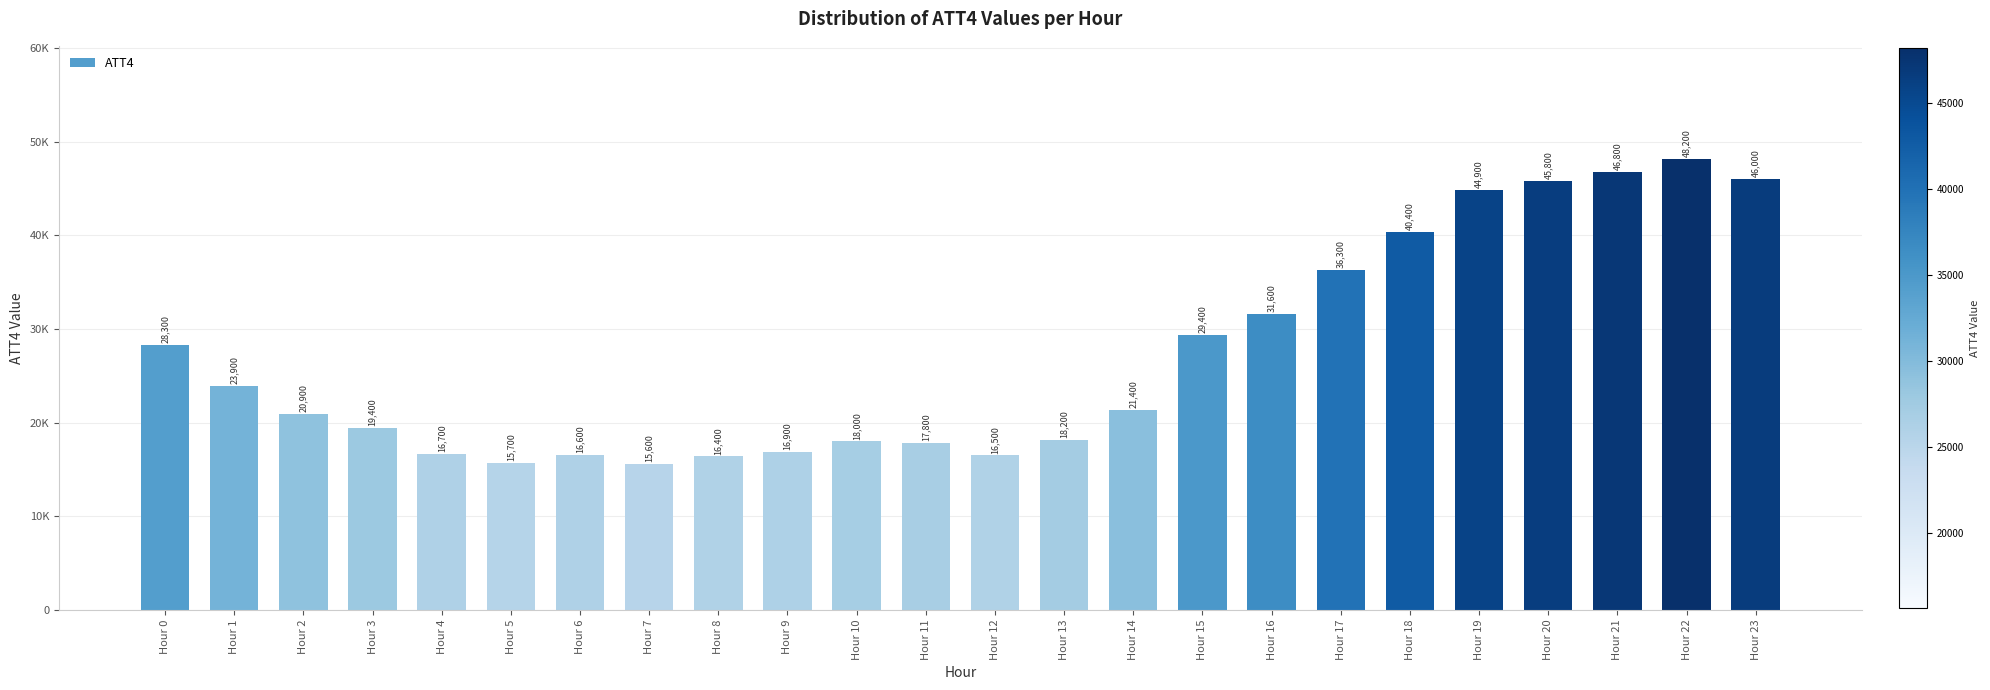

List the labels in order of value, largest first.

Hour 22, Hour 21, Hour 23, Hour 20, Hour 19, Hour 18, Hour 17, Hour 16, Hour 15, Hour 0, Hour 1, Hour 14, Hour 2, Hour 3, Hour 13, Hour 10, Hour 11, Hour 9, Hour 4, Hour 6, Hour 12, Hour 8, Hour 5, Hour 7